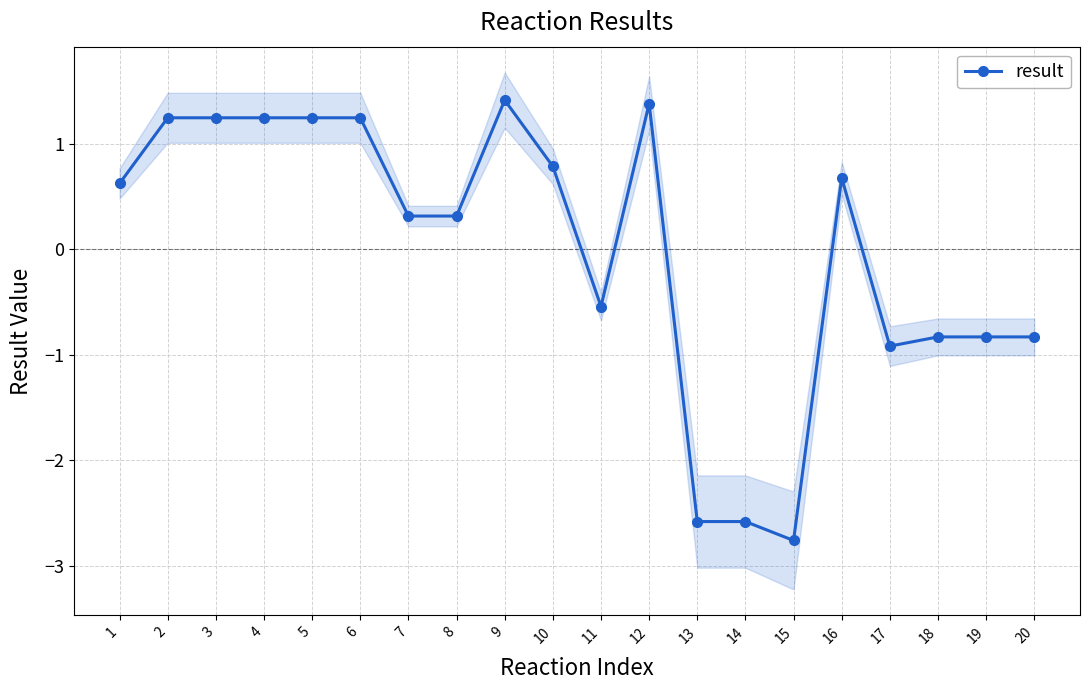

List the labels in order of value, smallest first.

15, 14, 13, 17, 19, 18, 20, 11, 7, 8, 1, 16, 10, 3, 2, 5, 6, 4, 12, 9